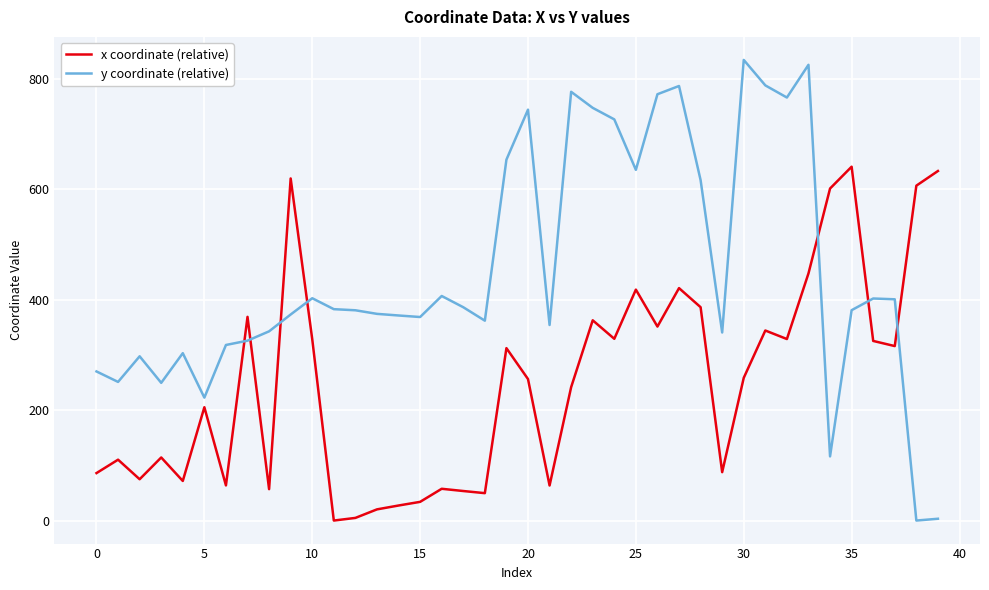

True or false: x coordinate (relative) and y coordinate (relative) intersect in this chart.

True